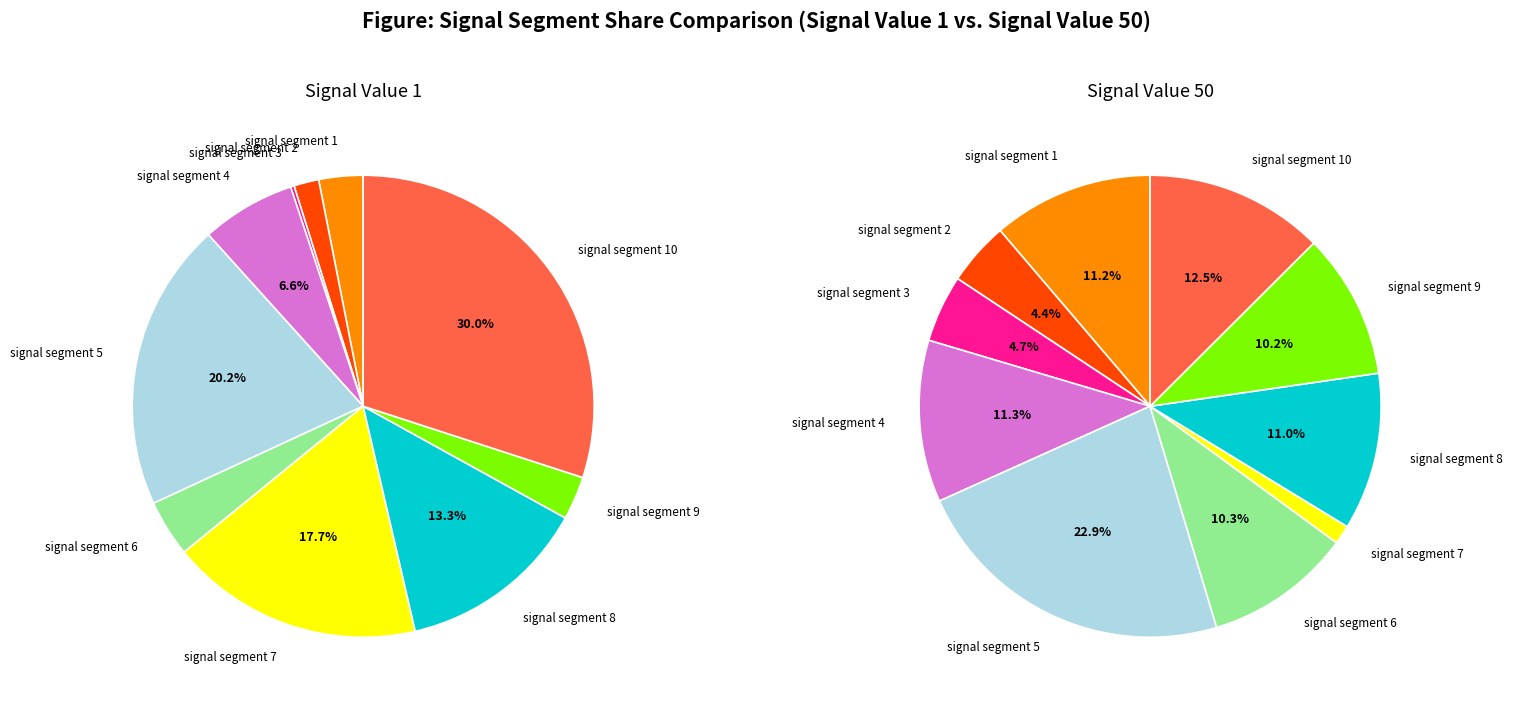

Which series changed the most between signal segment 3 and signal segment 4?

Signal_Value_50